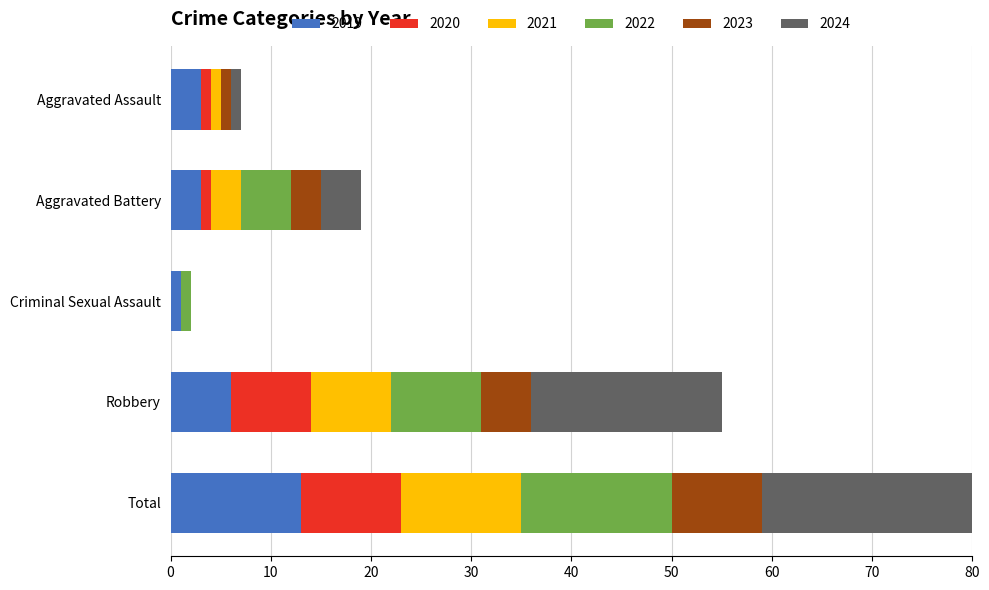

Which series changed the most between Aggravated Assault and Aggravated Battery?

2022